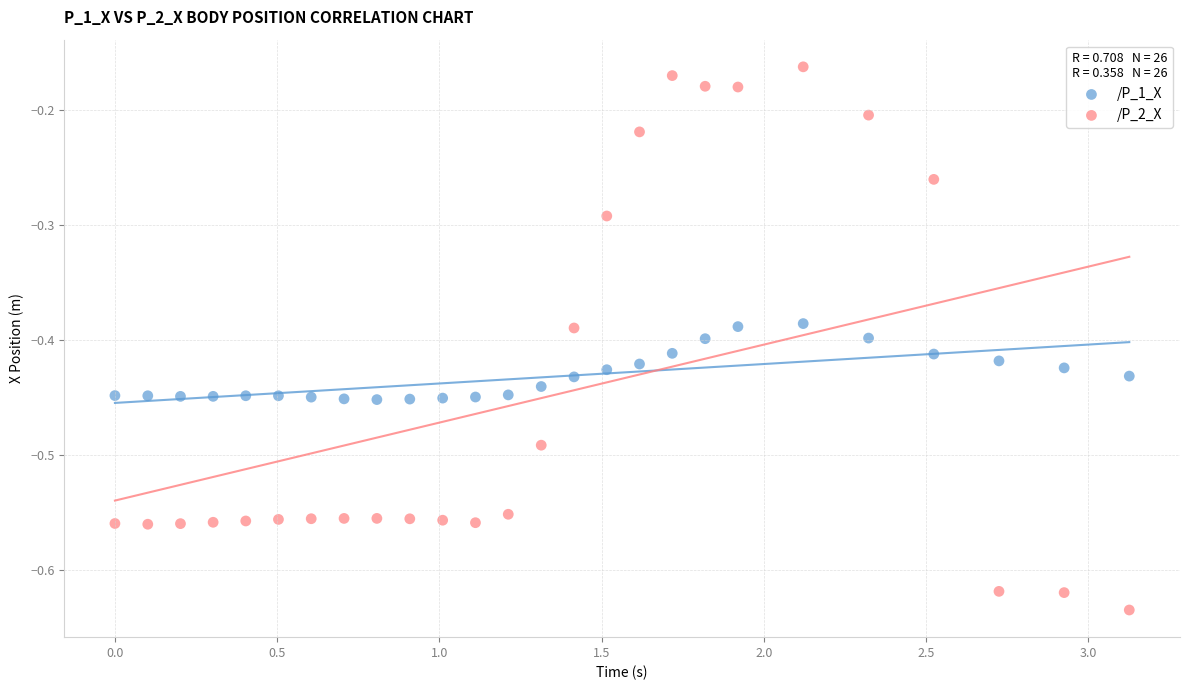

What are all the series names shown in the legend?

/P_1_X, /P_2_X